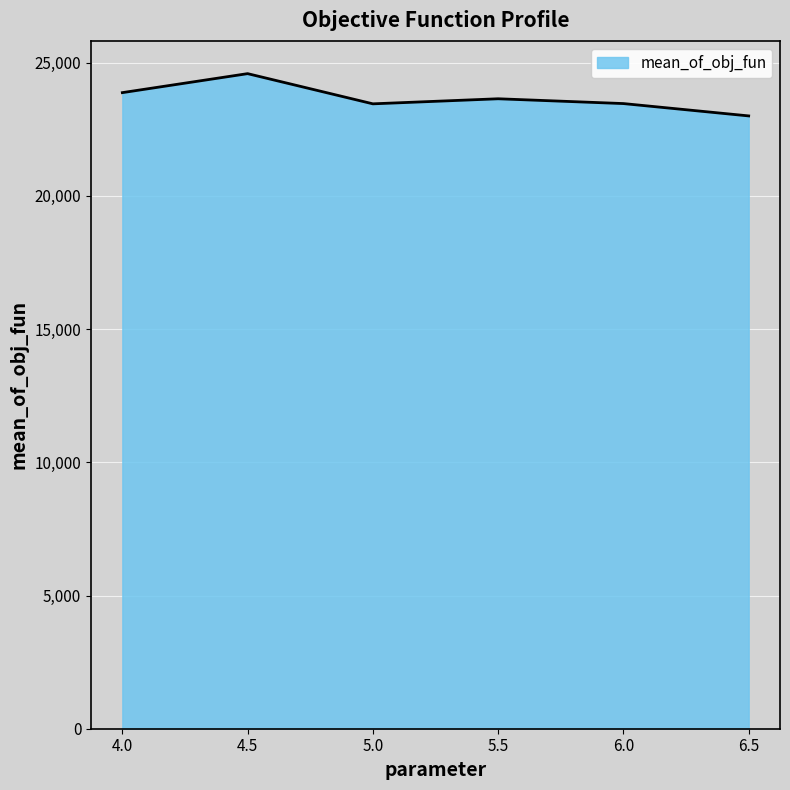

What is the change in value from 5.5 to 6.0?

-180.2